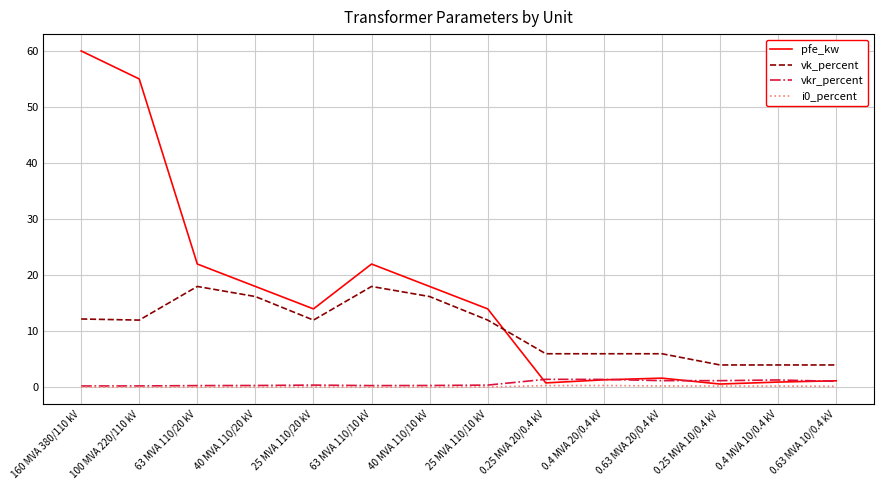

Which series has the largest range (max minus min)?

pfe_kw